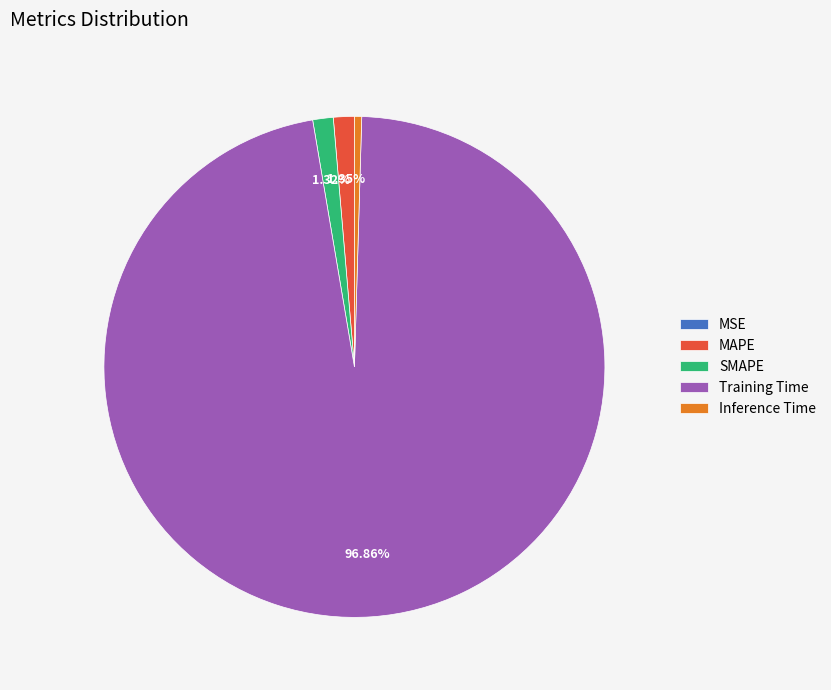

Is Training Time the majority of the pie?

Yes